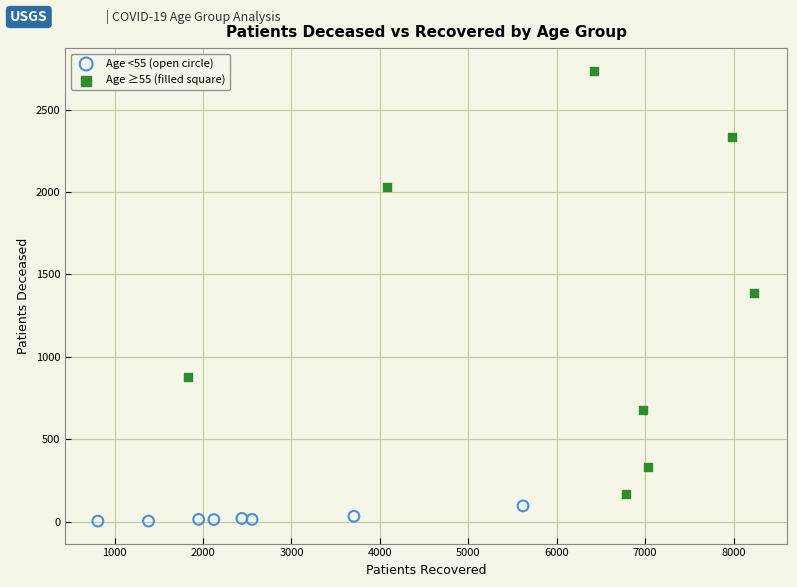

Which series contains the lowest Y value?

Age <55 (open circle)